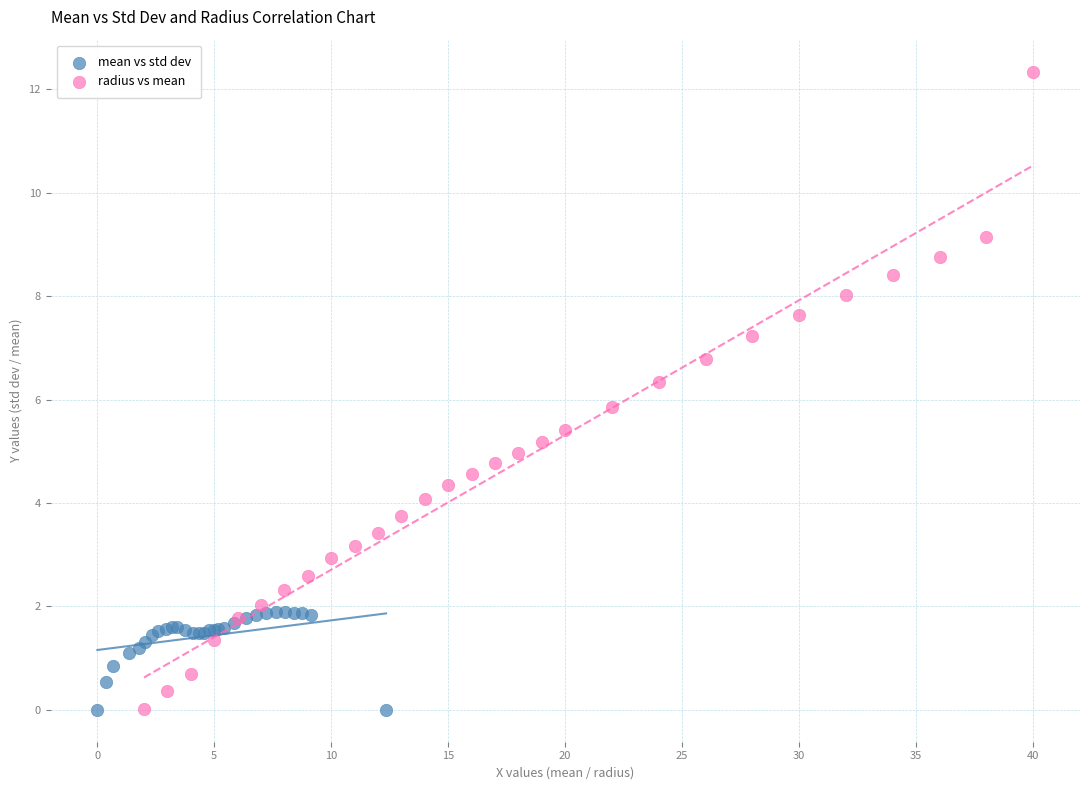

Which series contains the highest Y value?

radius vs mean